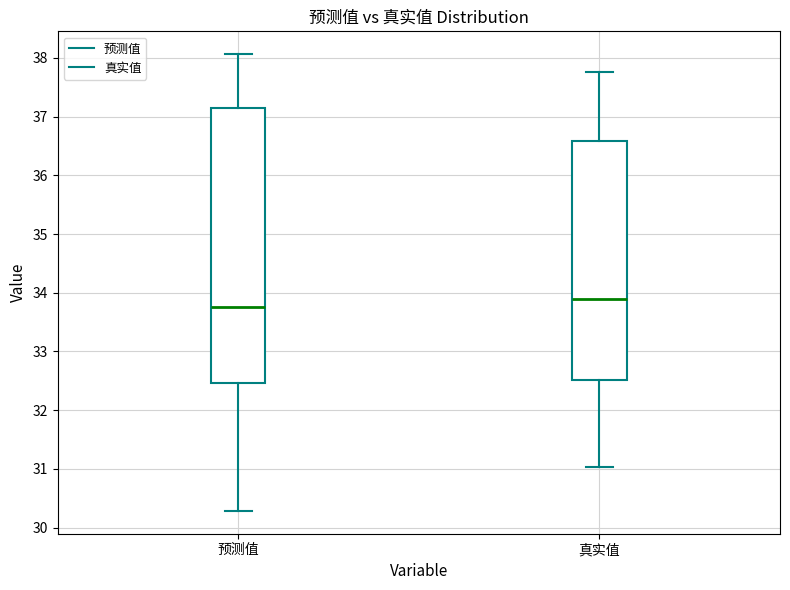

Which box's median line is the highest?

真实值